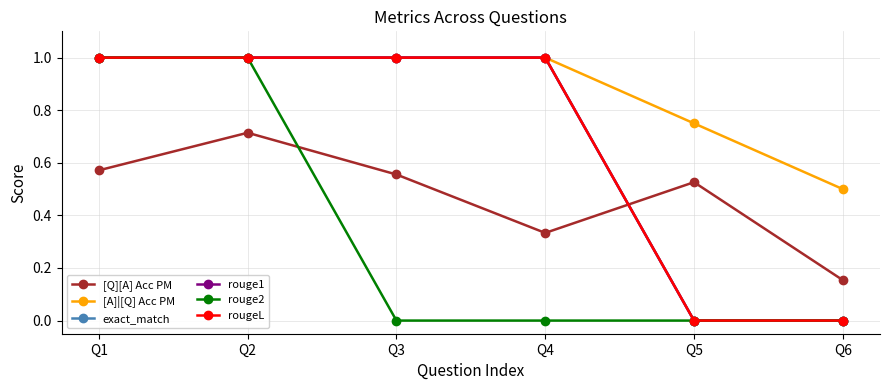

Reading left to right, transcribe all the data shown in this chart.

[Q][A] Acc PM: Q1=0.6	Q2=0.7	Q3=0.6	Q4=0.3	Q5=0.5	Q6=0.2
[A]|[Q] Acc PM: Q1=1.0	Q2=1.0	Q3=1.0	Q4=1.0	Q5=0.8	Q6=0.5
exact_match: Q1=1.0	Q2=1.0	Q3=1.0	Q4=1.0	Q5=0.0	Q6=0.0
rouge1: Q1=1.0	Q2=1.0	Q3=1.0	Q4=1.0	Q5=0.0	Q6=0.0
rouge2: Q1=1.0	Q2=1.0	Q3=0.0	Q4=0.0	Q5=0.0	Q6=0.0
rougeL: Q1=1.0	Q2=1.0	Q3=1.0	Q4=1.0	Q5=0.0	Q6=0.0